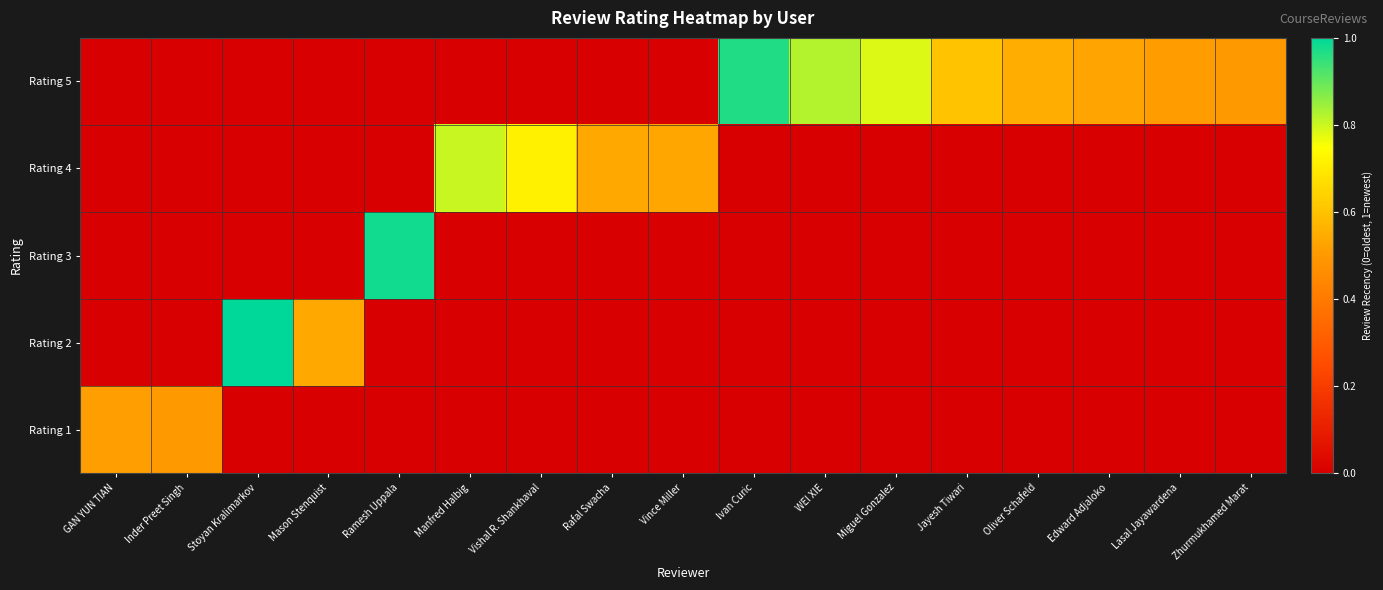

At how many categories does at least one series exceed 0?

17